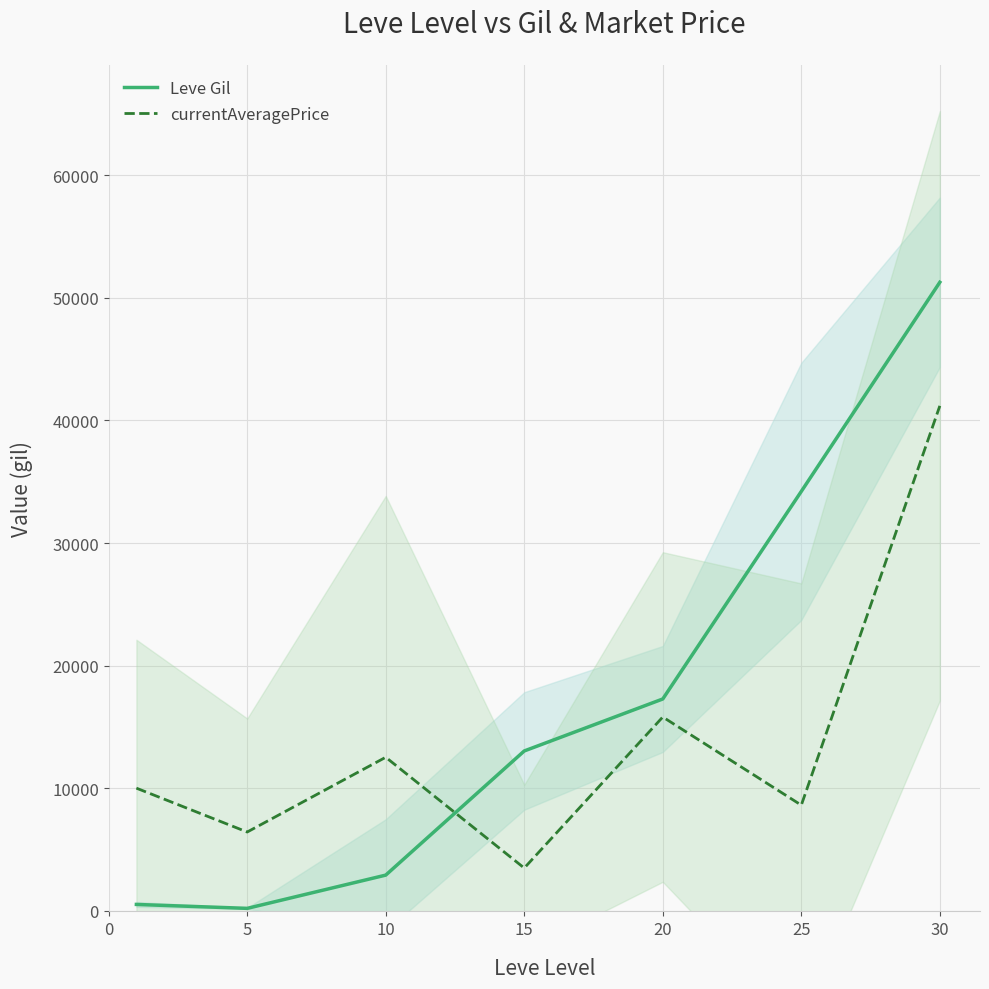

Does the chart display data point markers on the line(s)?

No